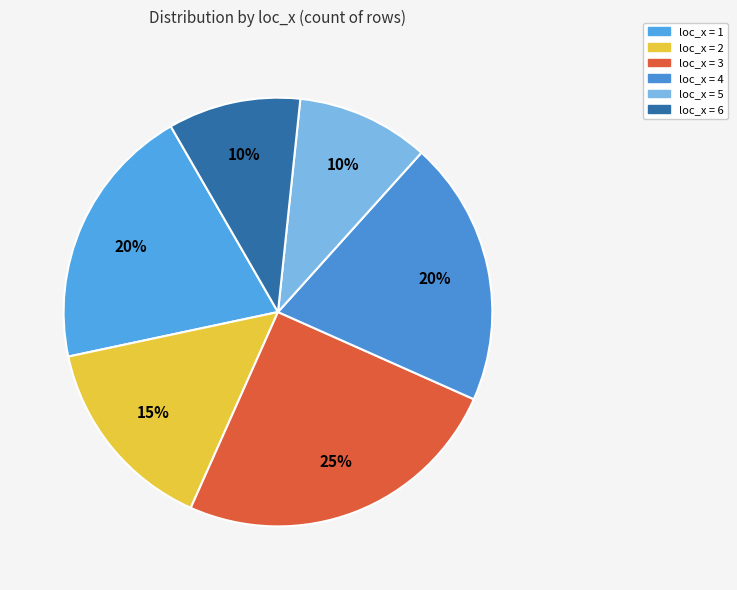

Count the number of slices in the pie.

6